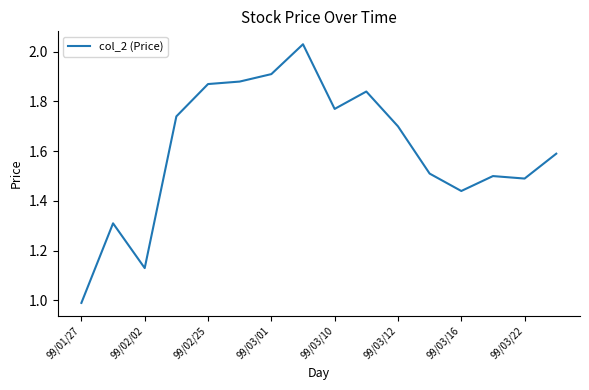

What is the minimum value shown in the chart?

1.0